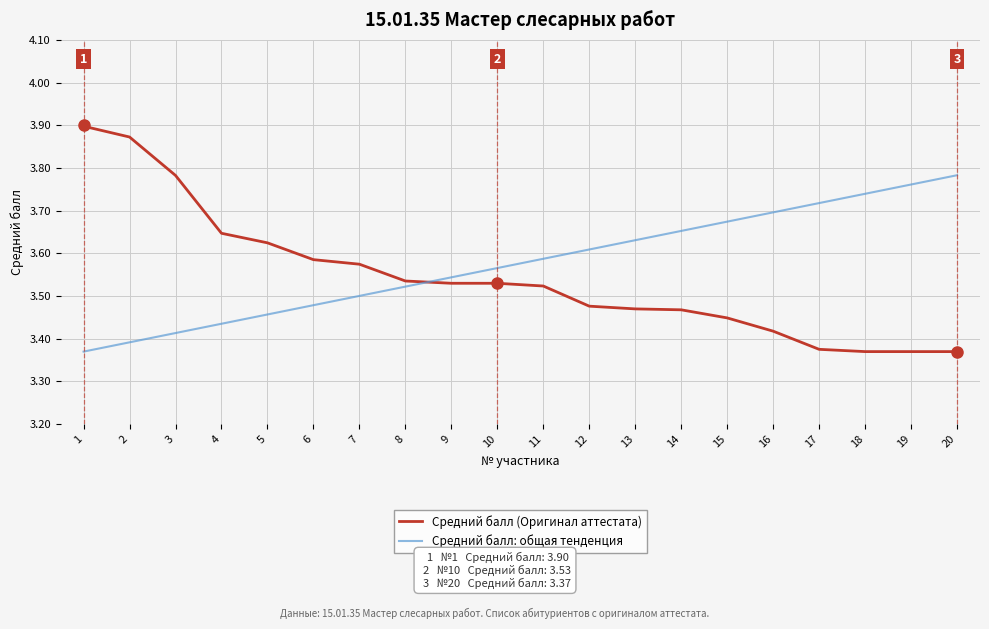

Where is Средний балл: общая тенденция nearest to the value 3?

1